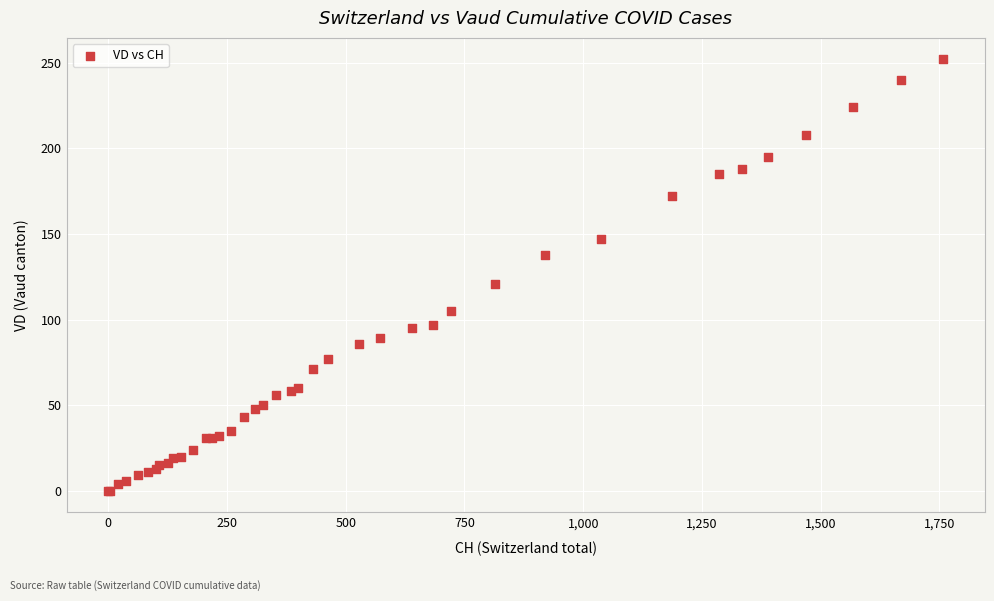

What Y value in the scatter plot is closest to 126?

121